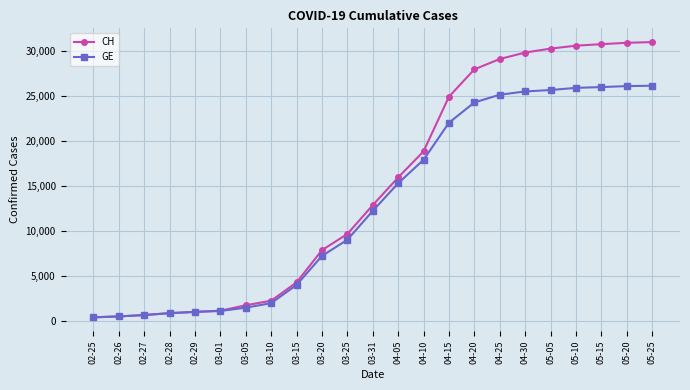

What is the spread (max minus min) of values at 04-05?

642